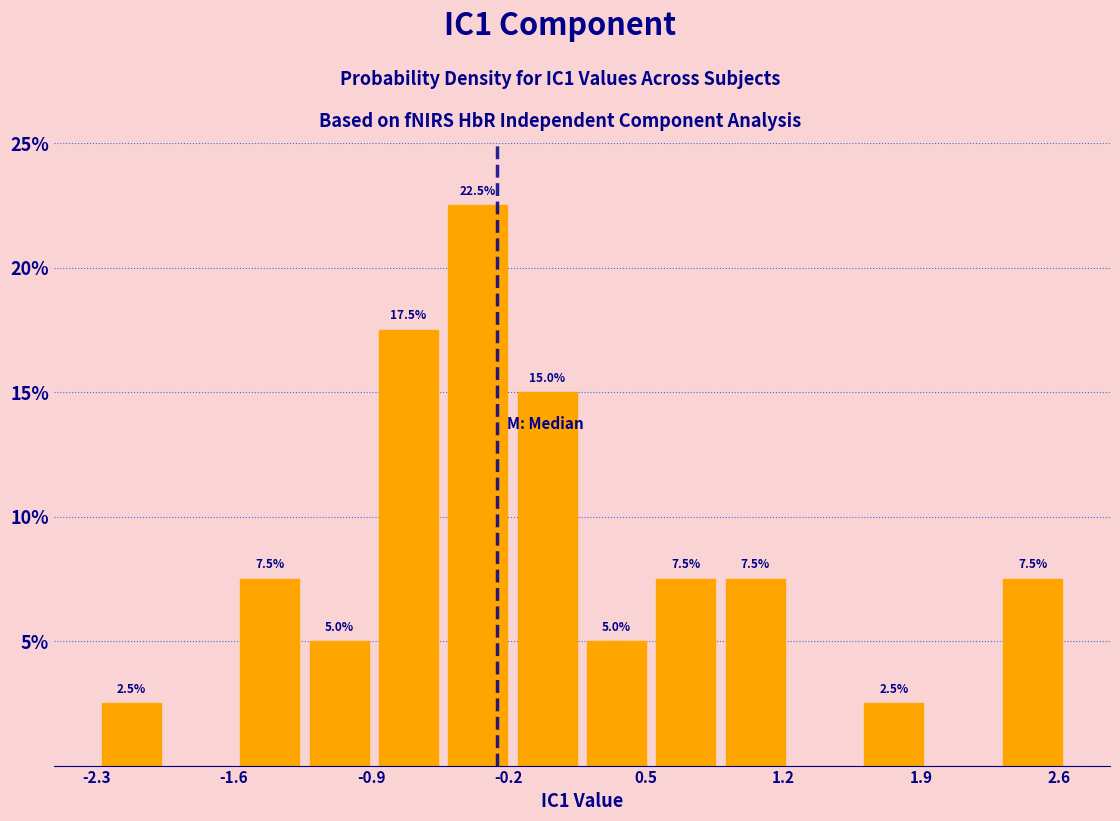

Around what value on the x-axis is the tallest bar? Give the approximate position of its centre, as read against the axis.

-0.4